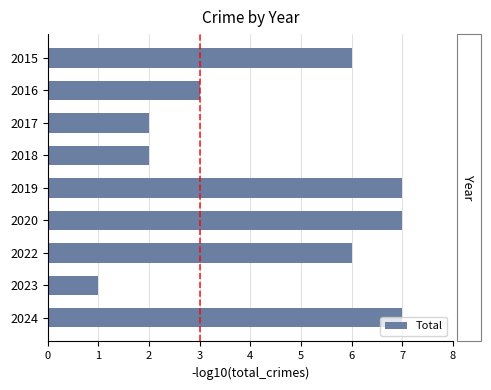

Where is the data nearest to the value 4?

2016